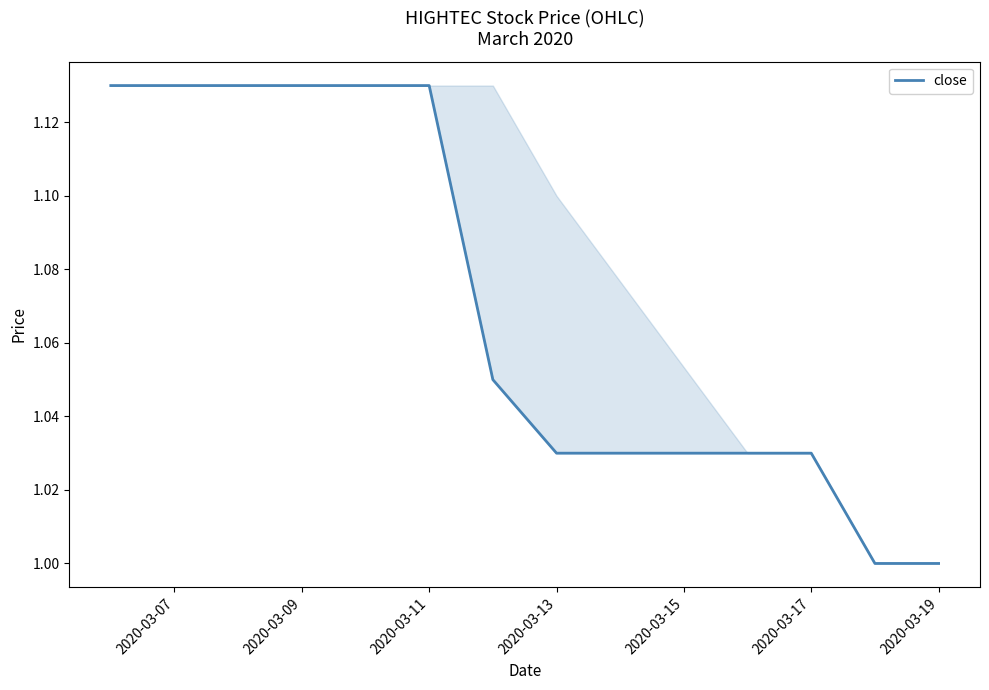

What is the maximum value shown in the chart?

1.1